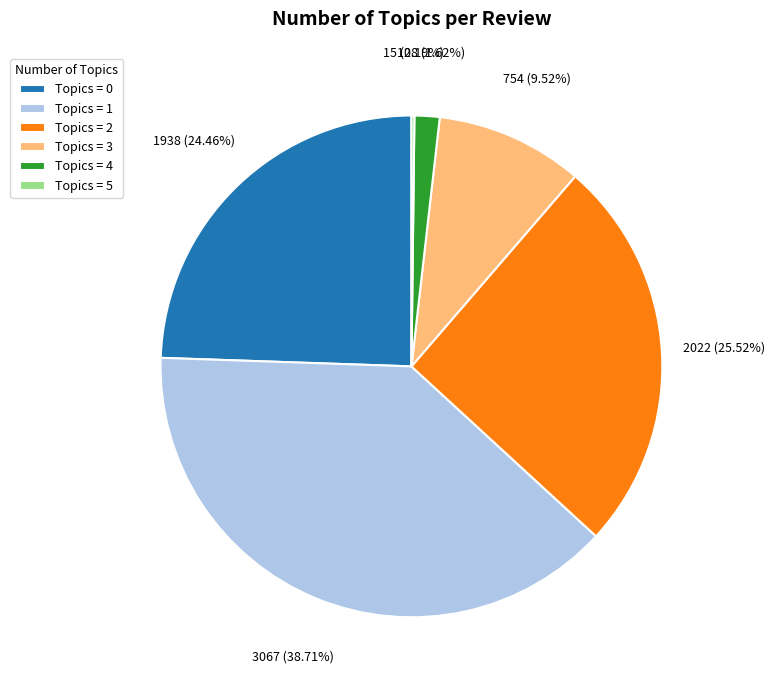

Does any single category account for the majority?

No